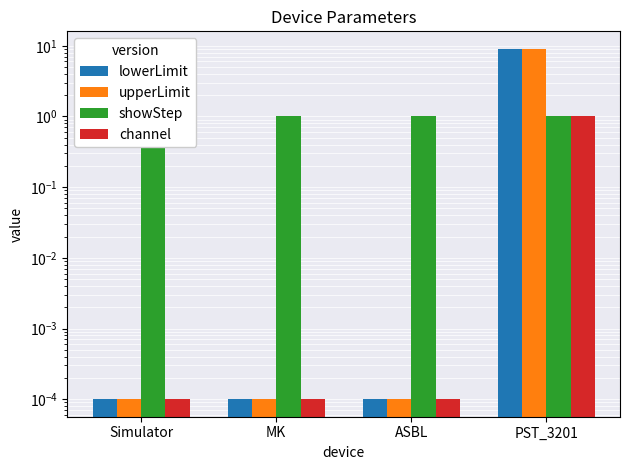

Does the chart contain any negative values?

No